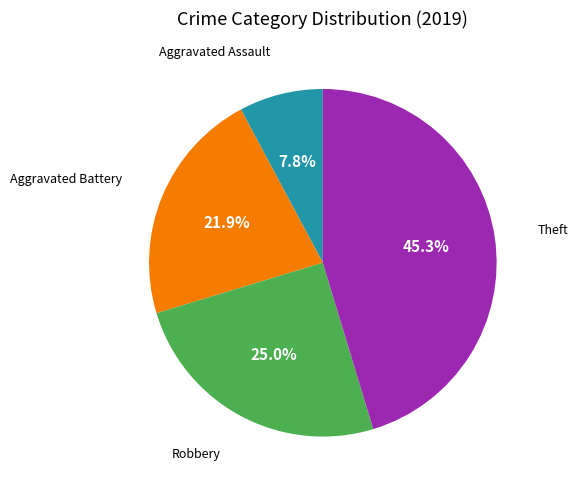

To the nearest percent, what portion does Aggravated Assault represent?

8%